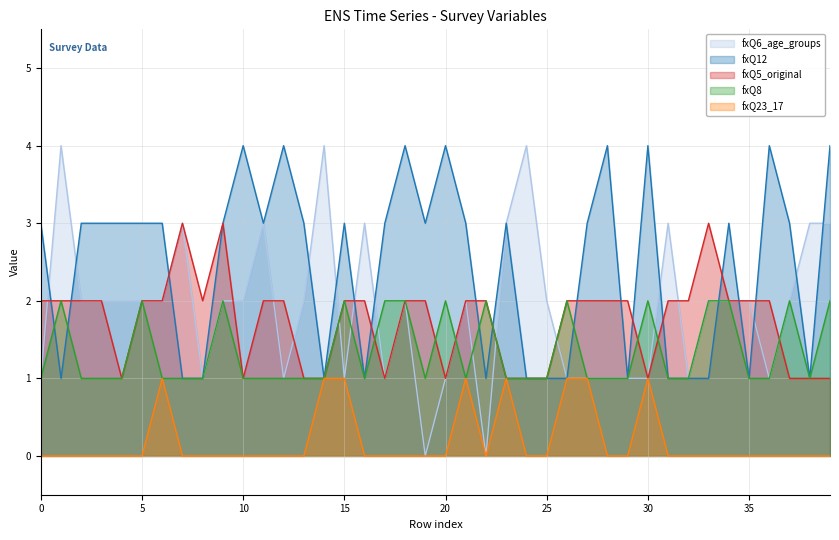

Where does the fxQ5_original series first go above 2?

7